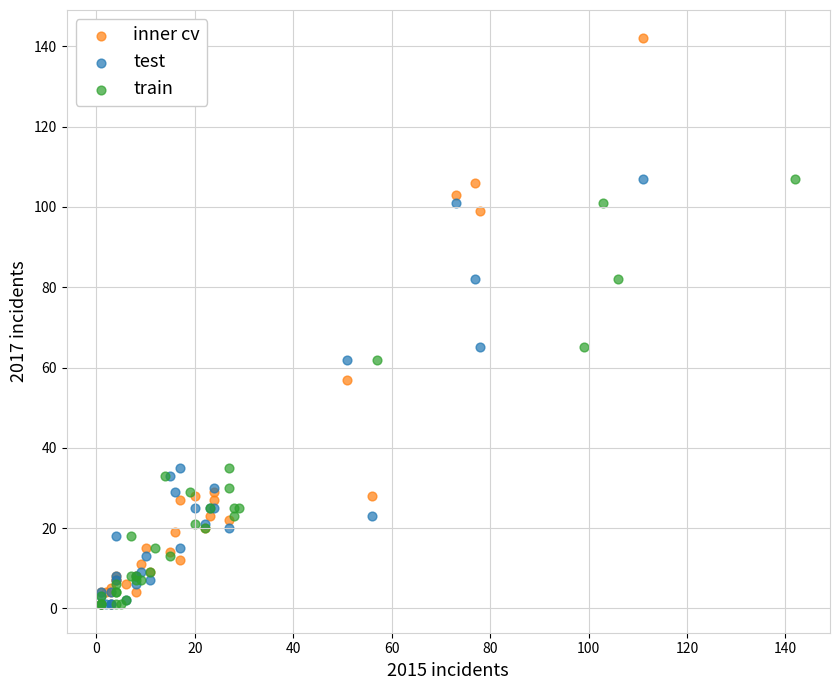

Which series contains the highest Y value?

inner cv